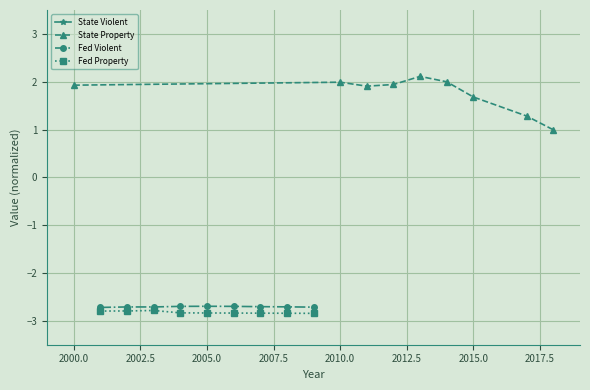

What is the value of the Fed Violent point at the 5th from the left?

-2.7